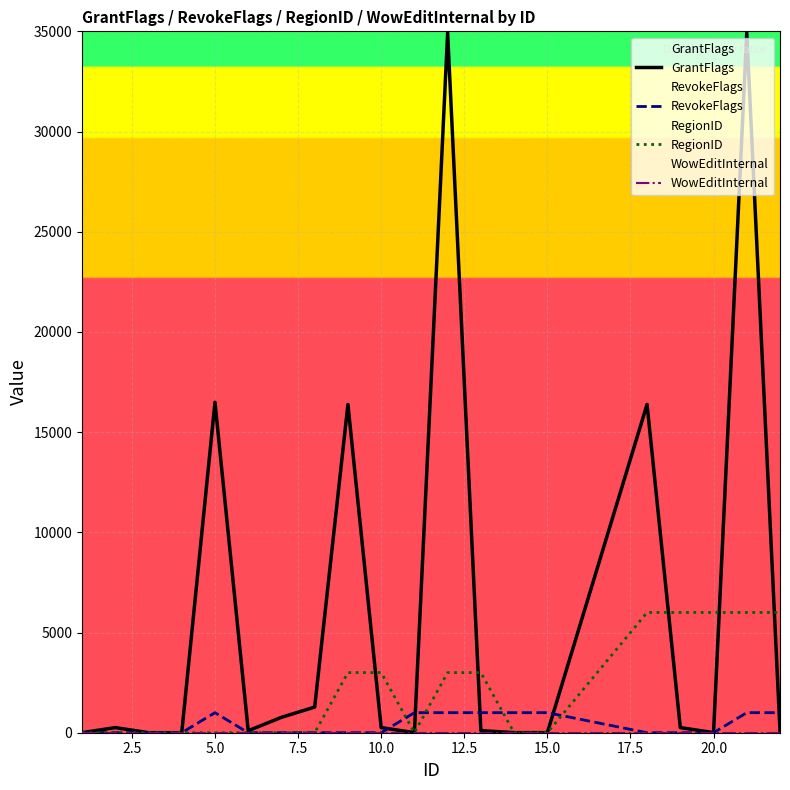

How many intersections are there between GrantFlags and RevokeFlags?

5